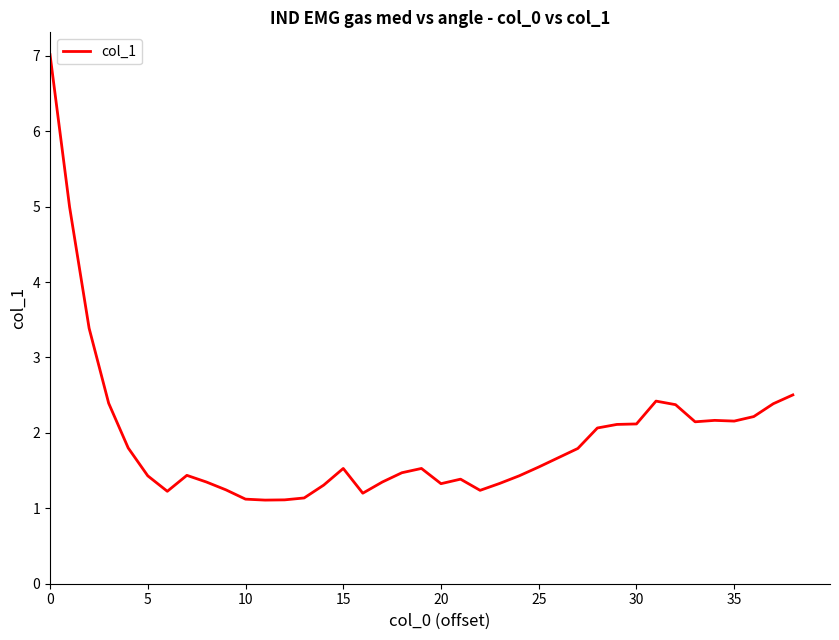

What is the smallest value displayed?

1.1